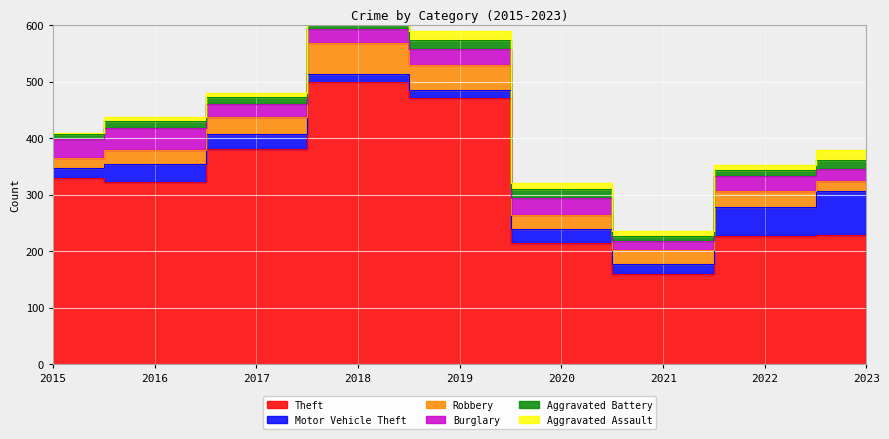

What is the value of the Theft point at the 1st from the left?

330